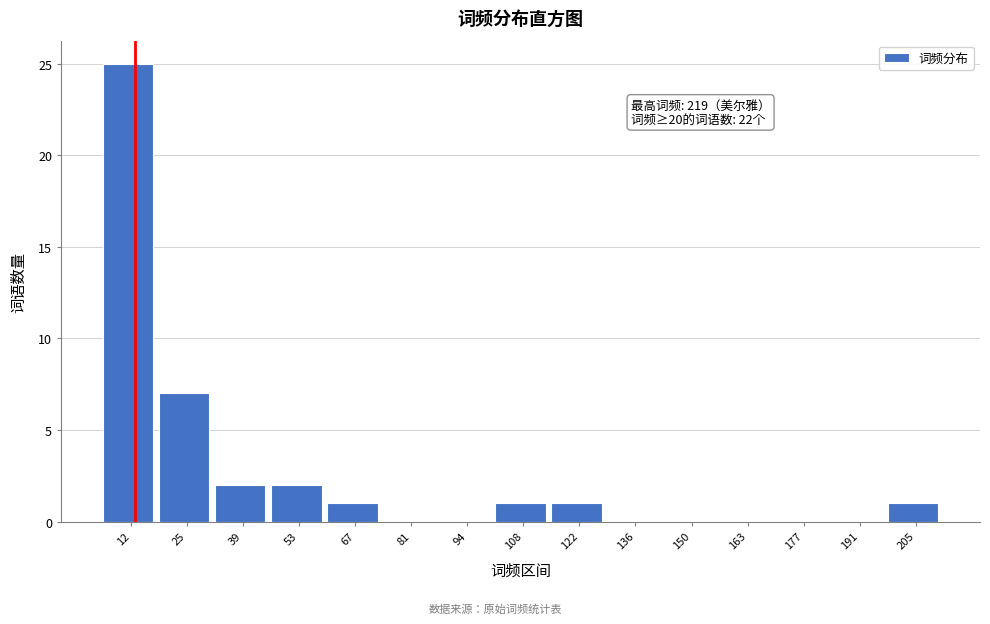

Reading left to right, extract all data points from this chart.

12=25	25=7	39=2	53=2	67=1	81=0	94=0	108=1	122=1	136=0	150=0	163=0	177=0	191=0	205=1